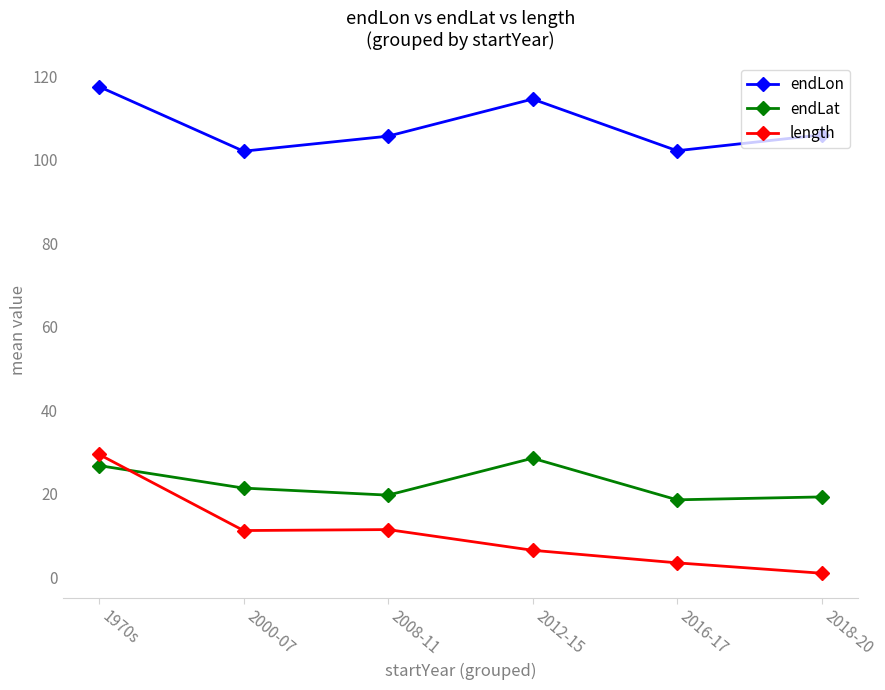

What is the total value across all series at 2018-20?

126.2